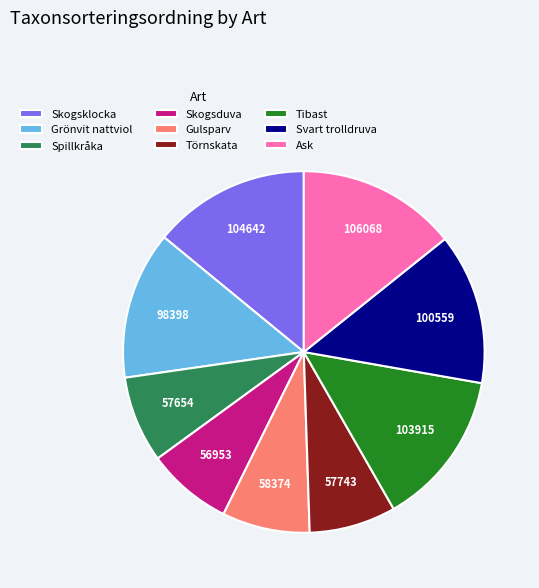

Is the sum of Tibast and Skogsduva greater than half?

No